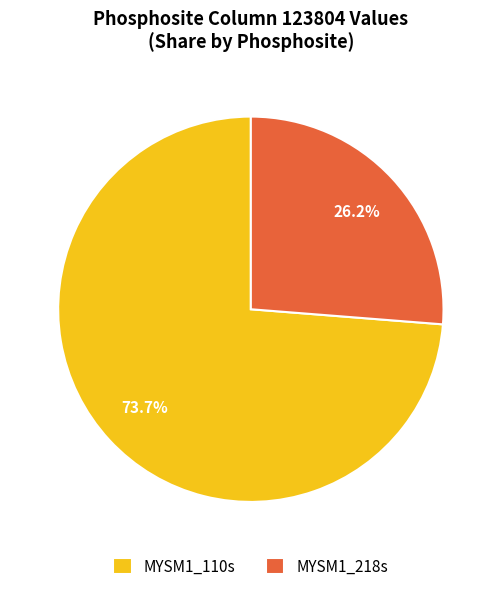

To the nearest percent, what percentage of the pie is MYSM1_218s?

26%